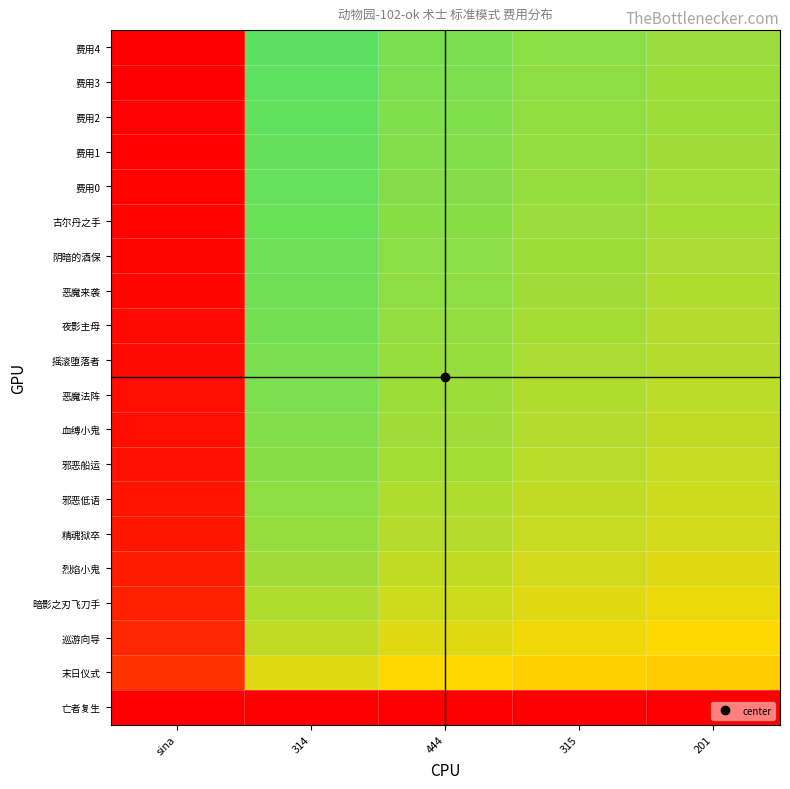

How many data points does each series have?

5